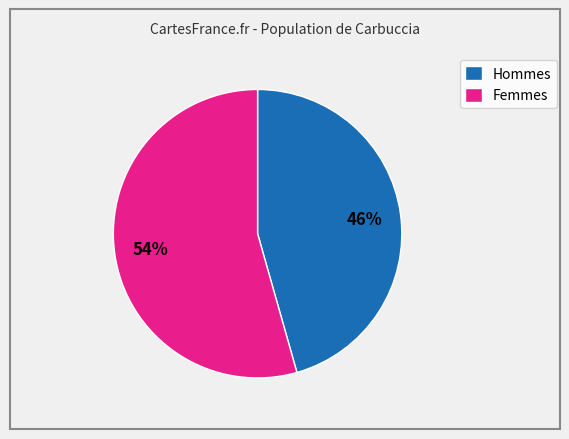

Does any single category account for the majority?

Yes